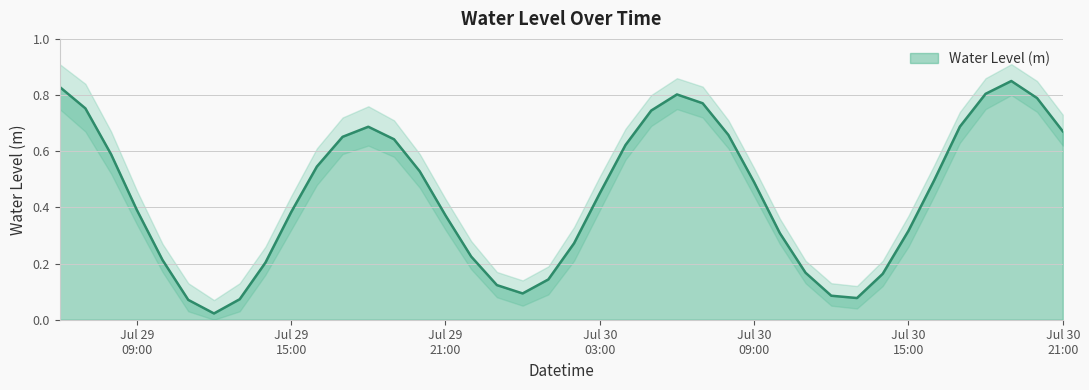

Reading right to left, transcribe all the data shown in this chart.

0.7	0.8	0.9	0.8	0.7	0.5	0.3	0.2	0.1	0.1	0.2	0.3	0.5	0.7	0.8	0.8	0.7	0.6	0.5	0.3	0.1	0.1	0.1	0.2	0.4	0.5	0.6	0.7	0.7	0.5	0.4	0.2	0.1	0.0	0.1	0.2	0.4	0.6	0.8	0.8